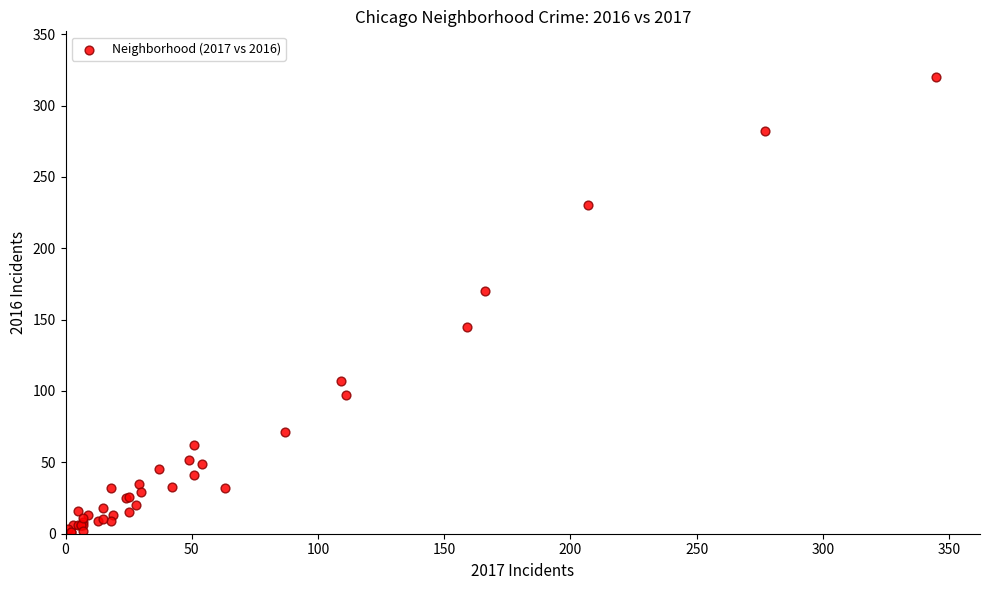

What Y value in the scatter plot is closest to 160?

170